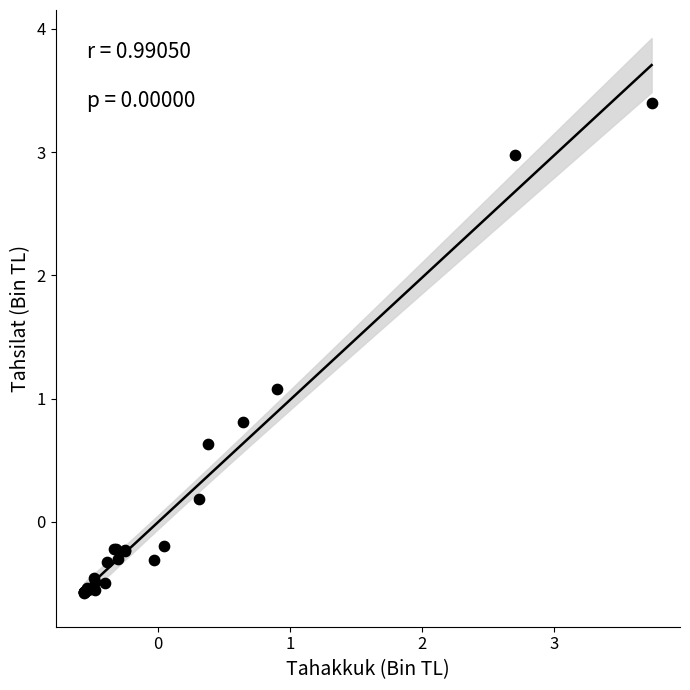

What Y value in the scatter plot is closest to 1?

1.1